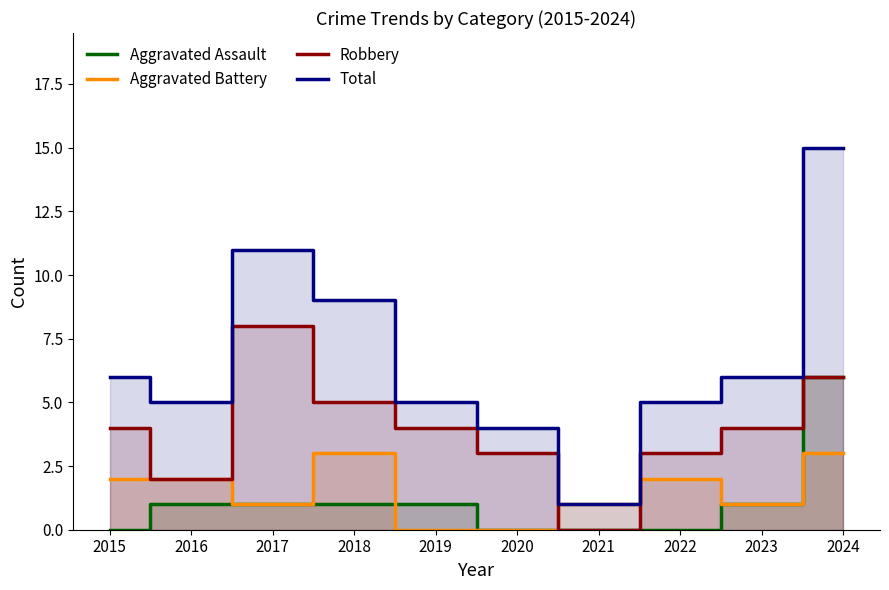

True or false: Total and Aggravated Assault cross at least once.

False